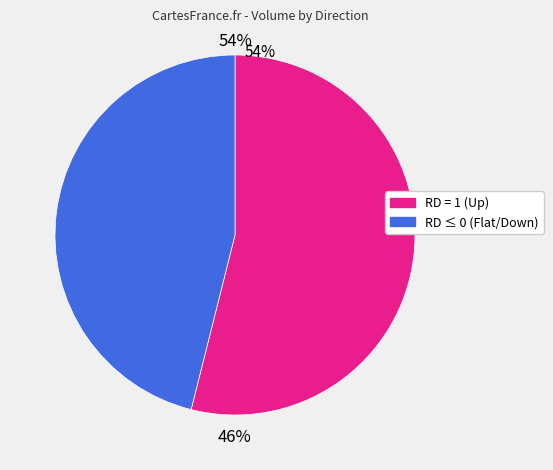

True or false: 2017-06-13 accounts for 19% of the total.

False